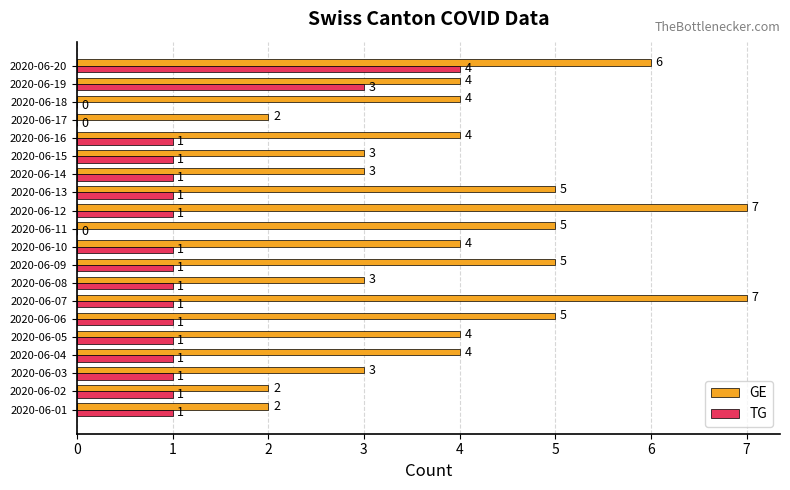

What is the highest value of the TG series?

4